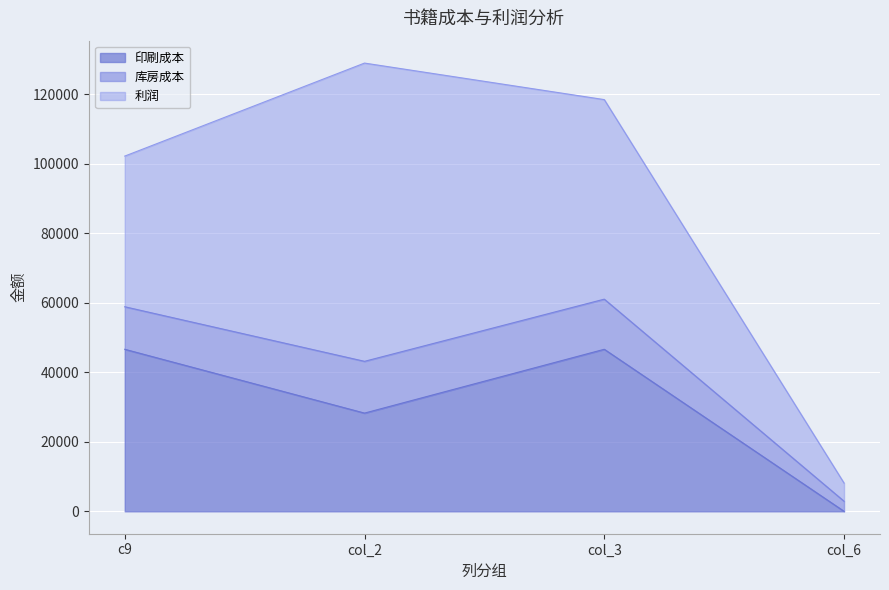

What is the difference between the maximum and second lowest values in the 印刷成本 series?

18370.0